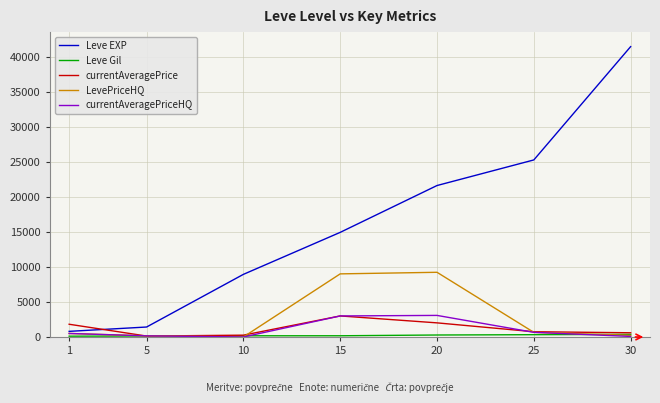

What is the total value across all series at 5?

2010.0